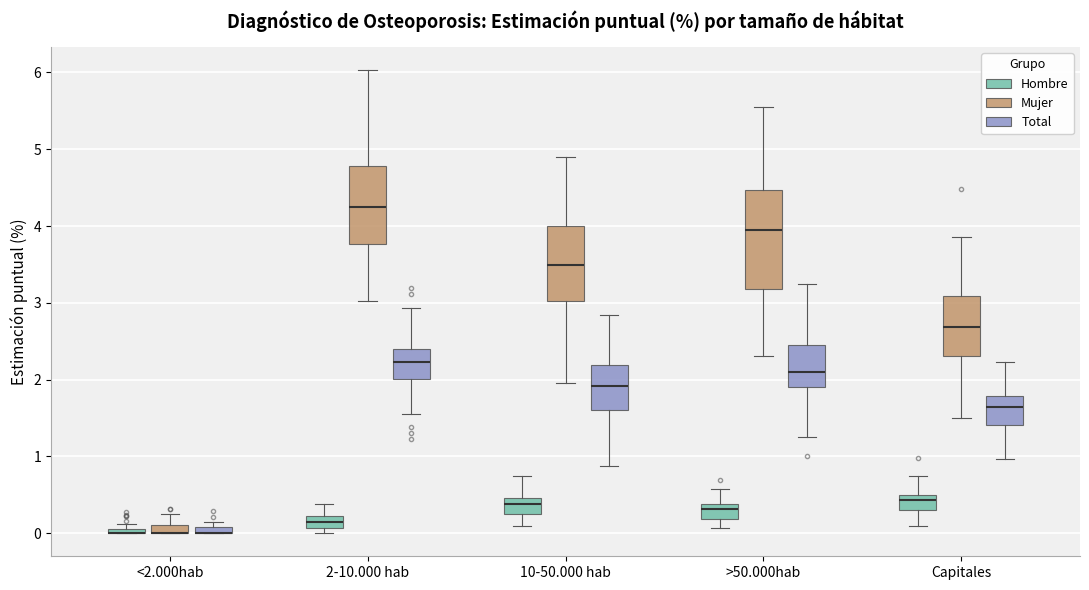

Comparing the boxes themselves (not the whiskers), which one is the tallest?

>50.000hab (Mujer)